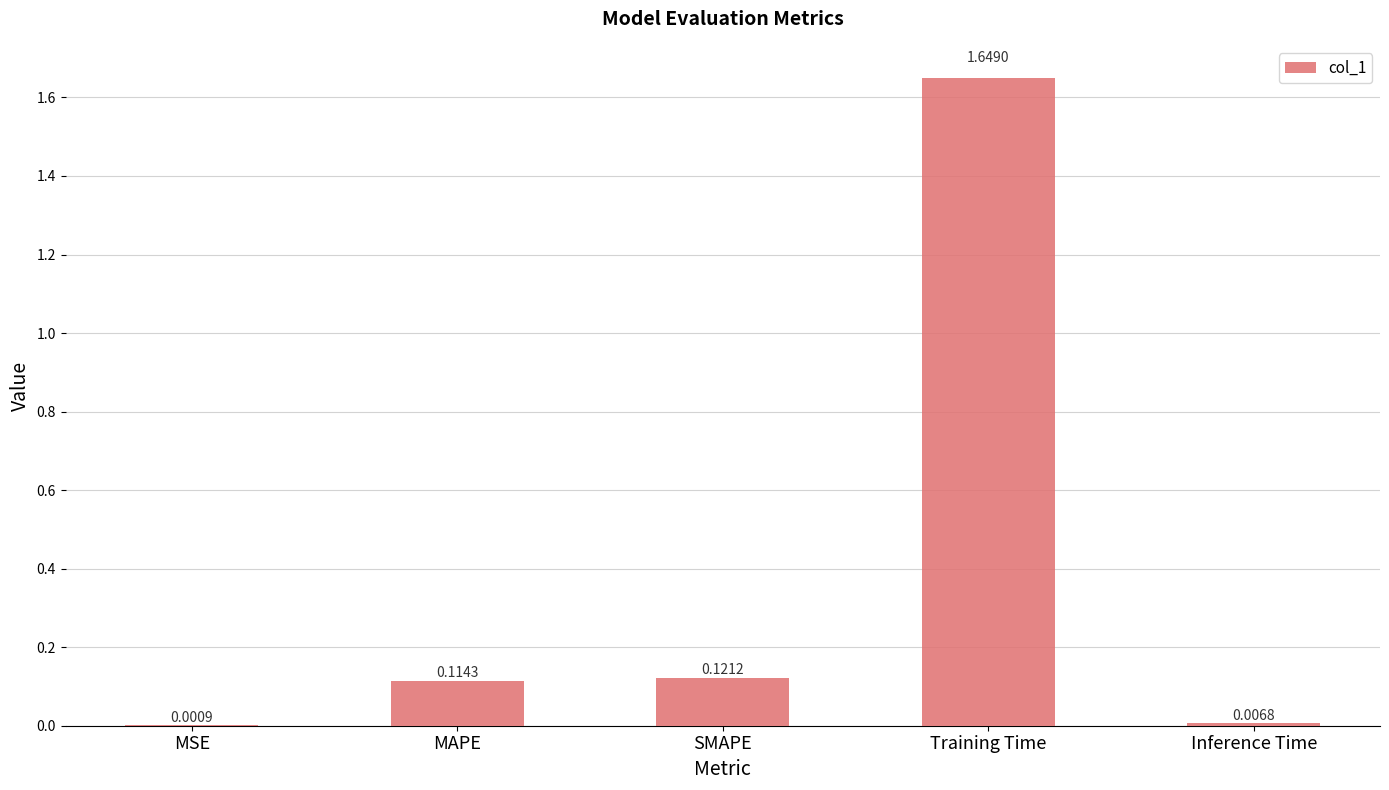

Which has a higher value, MSE or SMAPE?

SMAPE